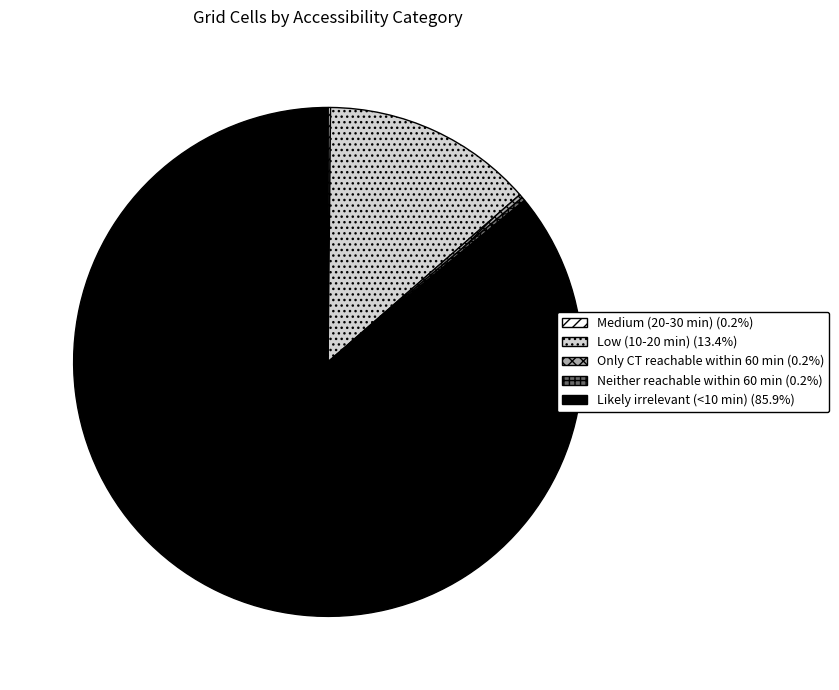

Is there a majority slice in this chart?

Yes